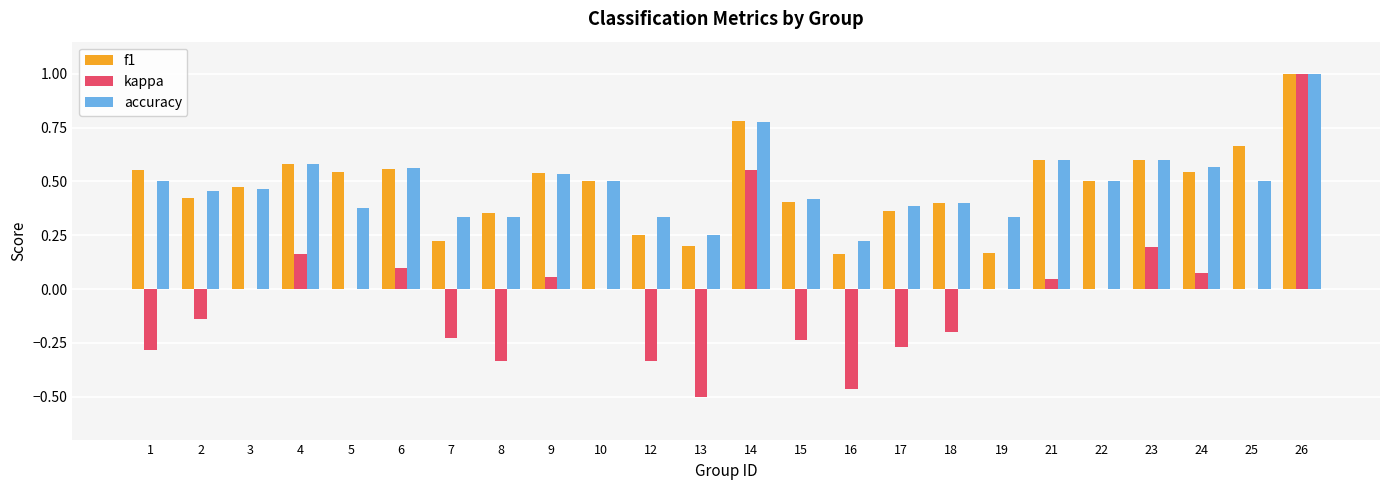

The value of kappa at 26 is 0.4. True or false?

False